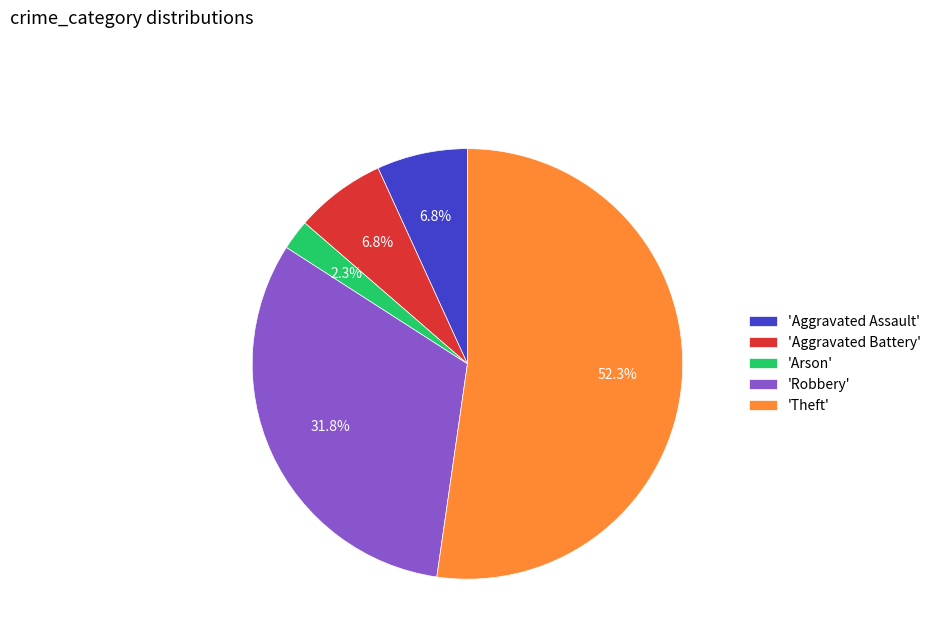

Does any single category account for the majority?

Yes